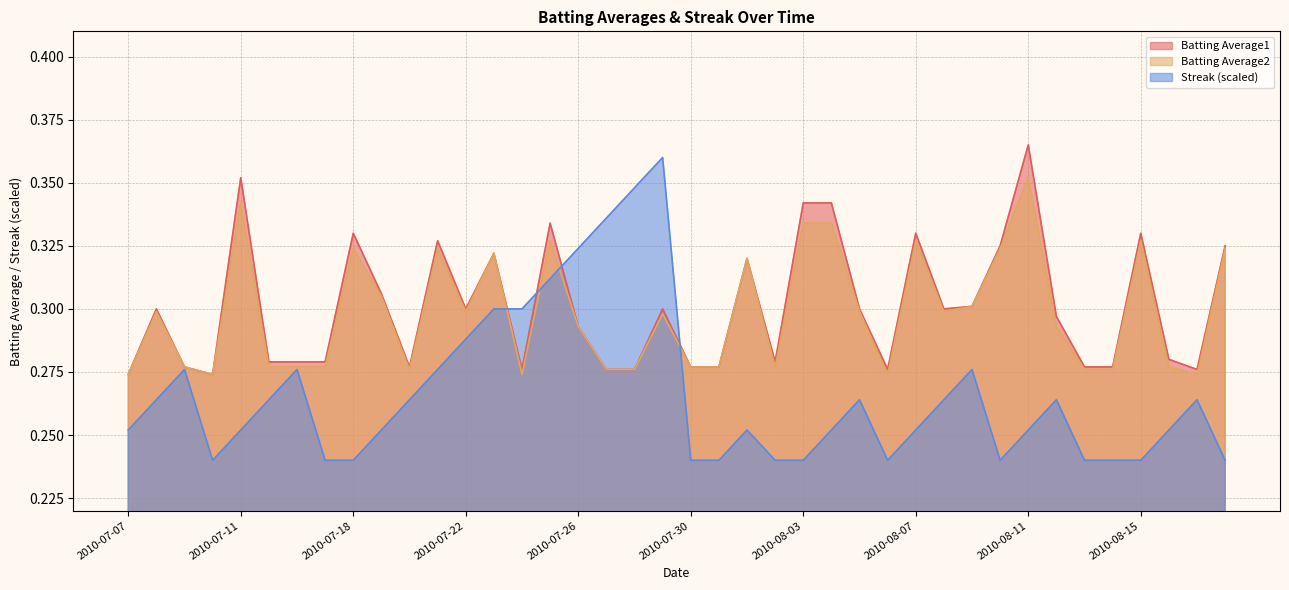

The value of Batting Average2 at 2010-07-11 is 0.4. True or false?

False